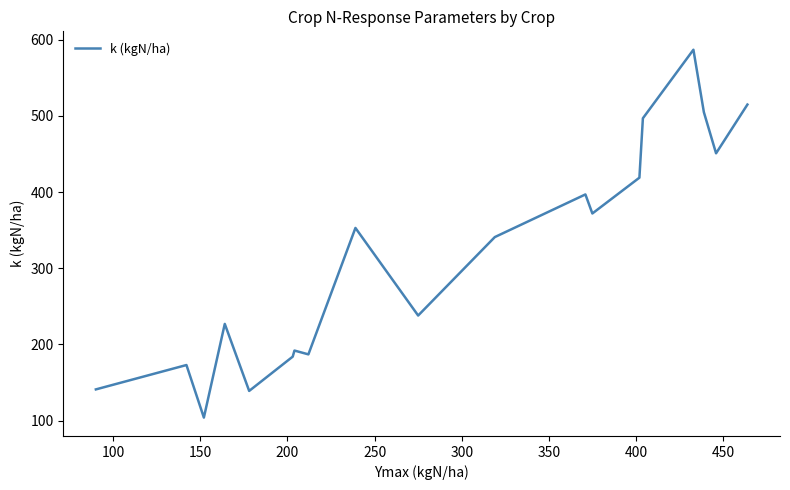

What is the difference between the maximum and minimum values?

483